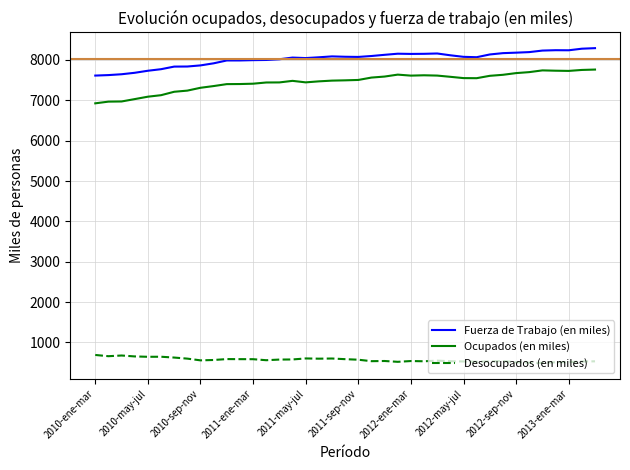

What is the greatest value displayed?

8293.6